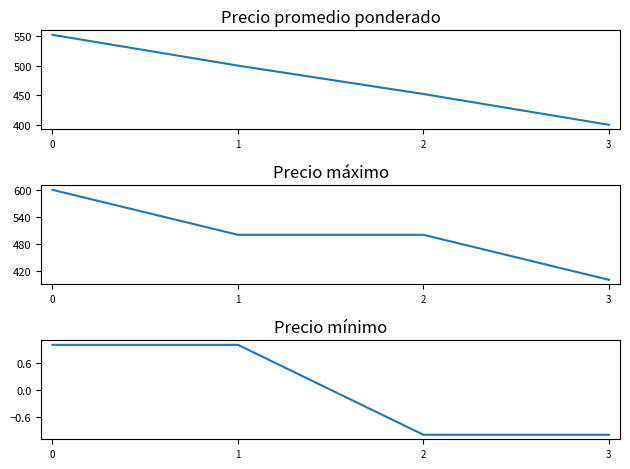

True or false: Precio mínimo (std) and Precio promedio ponderado intersect in this chart.

False